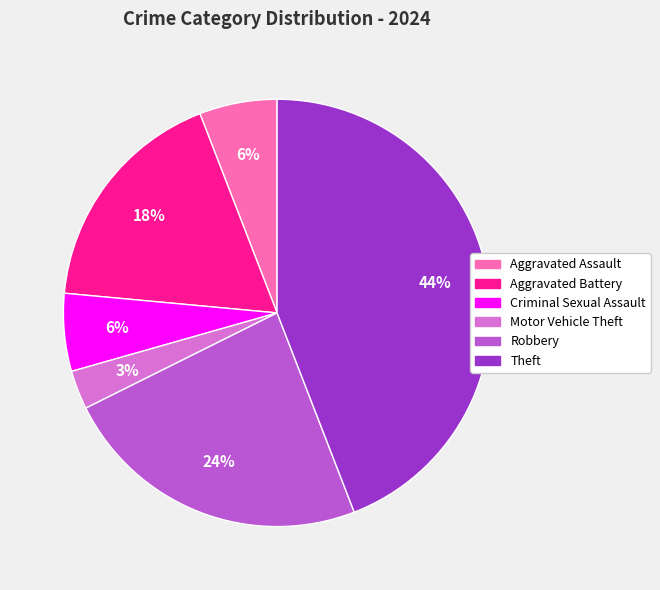

To the nearest percent, what is the difference between the Robbery and Aggravated Assault slice percentages?

18%